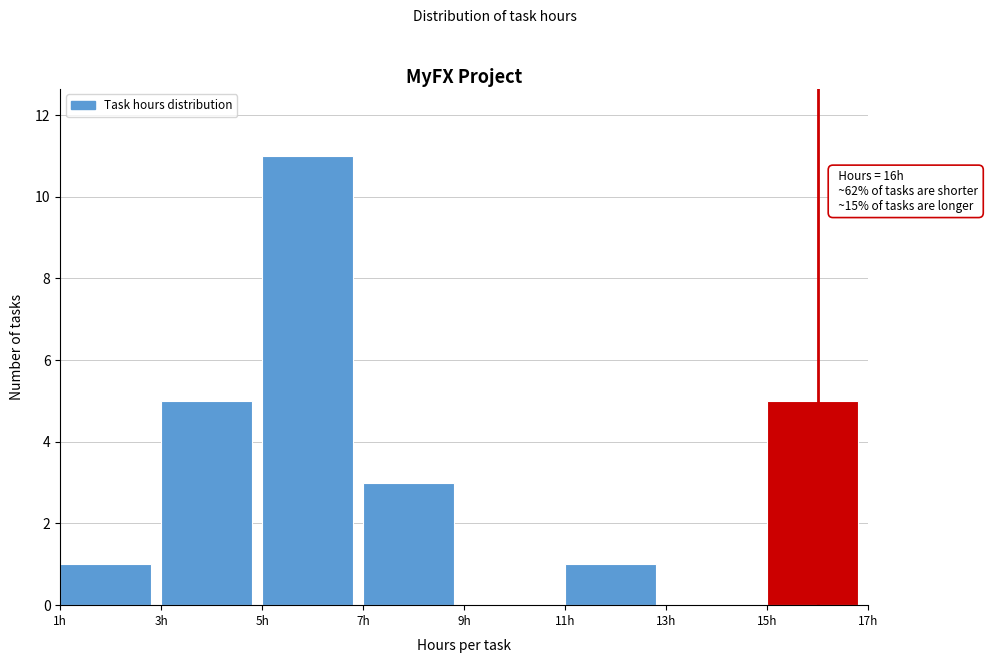

Over which range of the x-axis is the bar tallest?

5 to 7